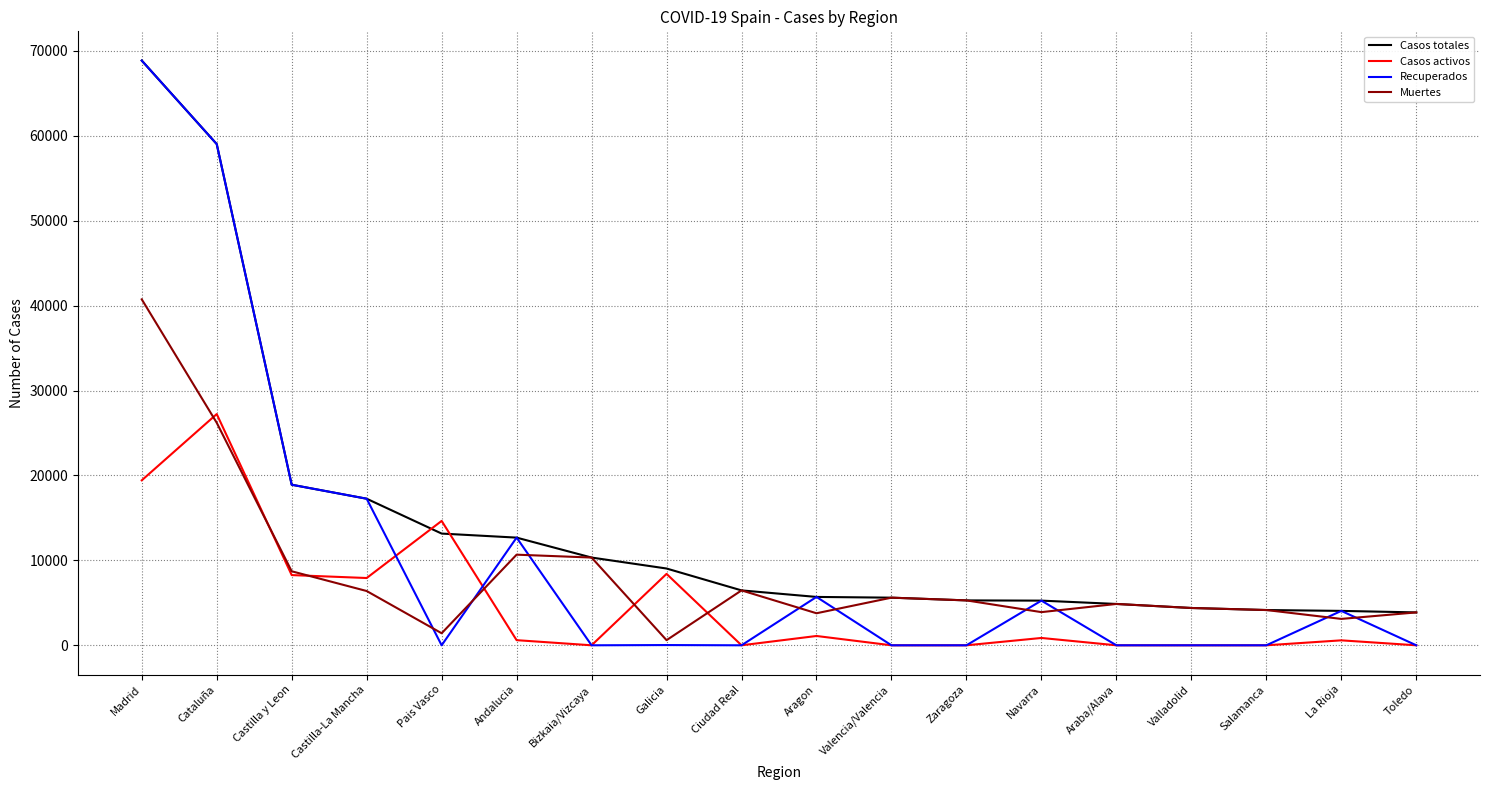

How many distinct data groups are displayed?

4